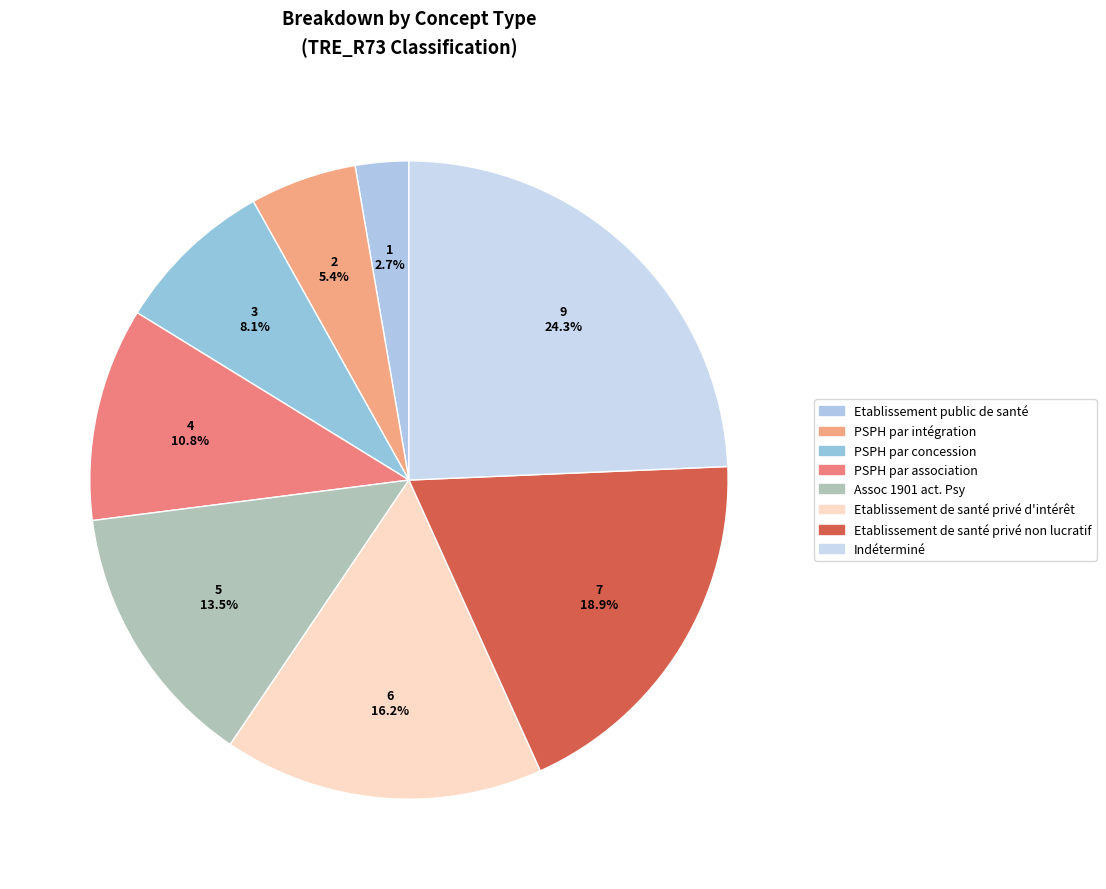

Does any single category account for the majority?

No